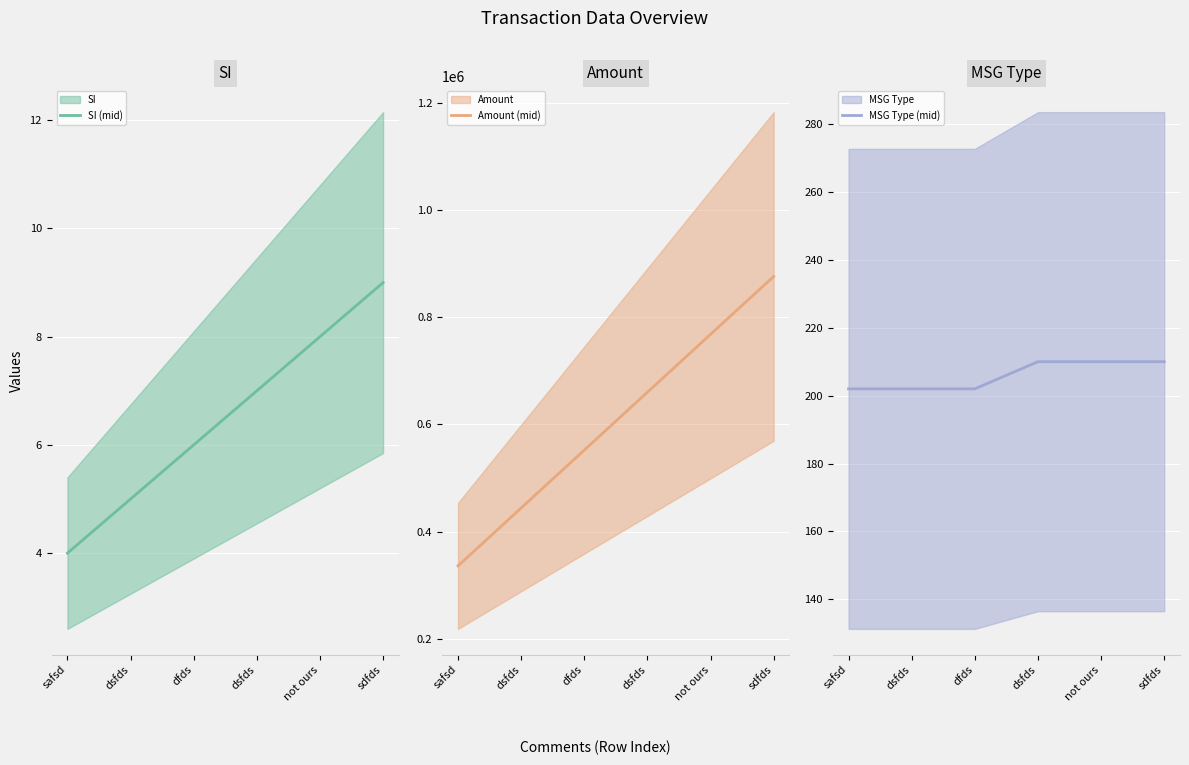

Which category has the lowest value across all series?

safsd